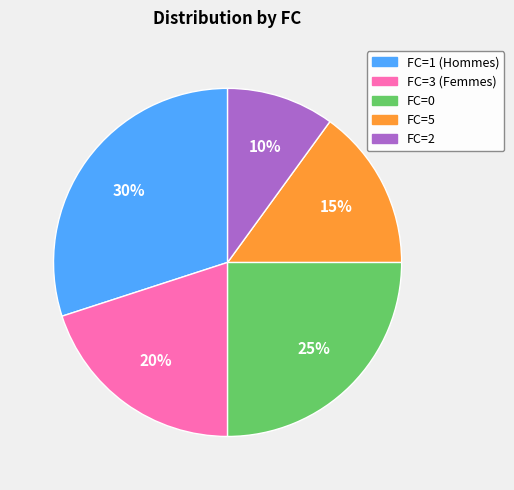

How many segments does this pie chart have?

5